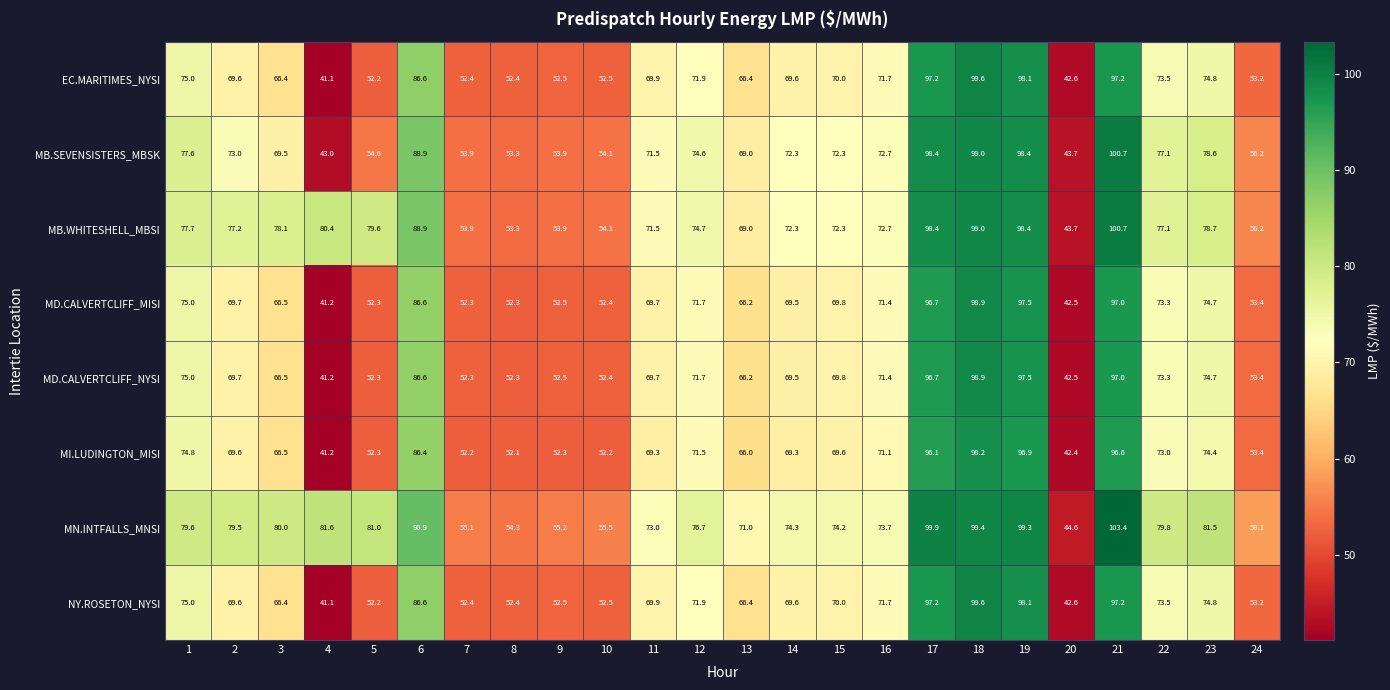

What is the minimum value shown in the chart?

41.1